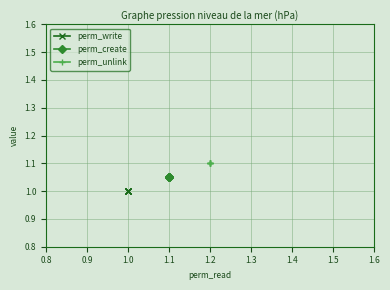

What are all the series names shown in the legend?

perm_write, perm_create, perm_unlink